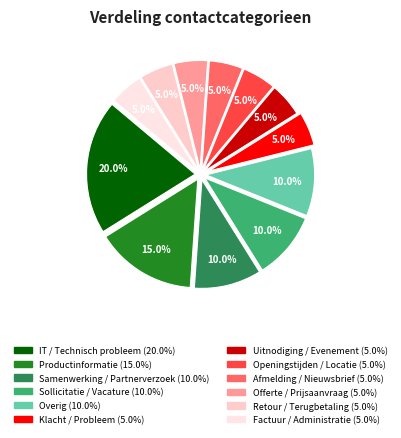

How many segments does this pie chart have?

12